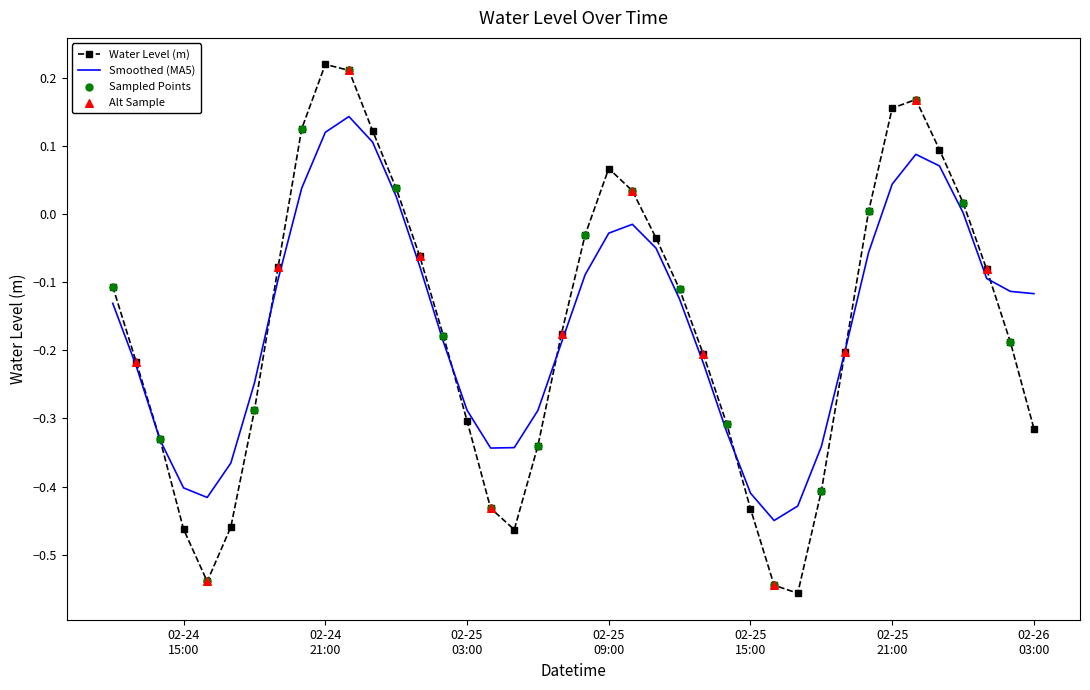

Rank the series by their maximum value, from lowest to highest.

Smoothed (MA5), Water Level (m)